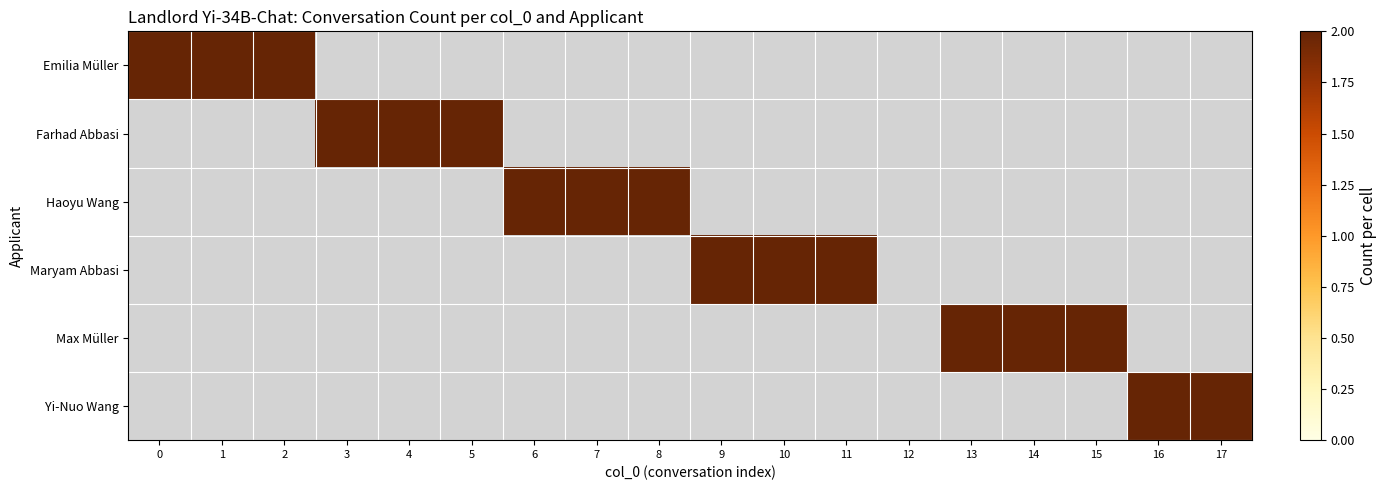

Which series has the widest spread of values?

Emilia Müller